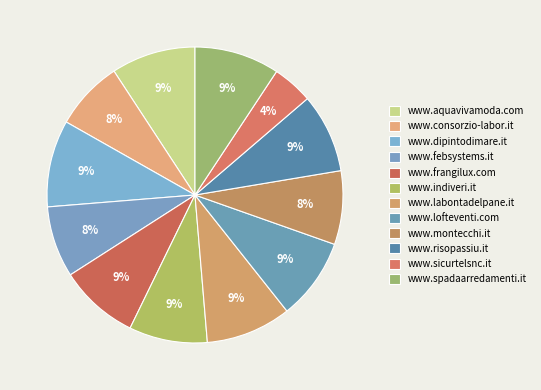

True or false: www.consorzio-labor.it accounts for 8% of the total.

True